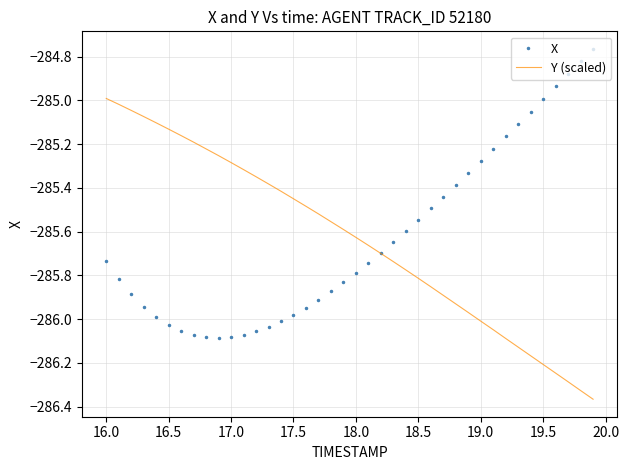

After their last crossing, which series has the higher values: Y (scaled) or X?

X